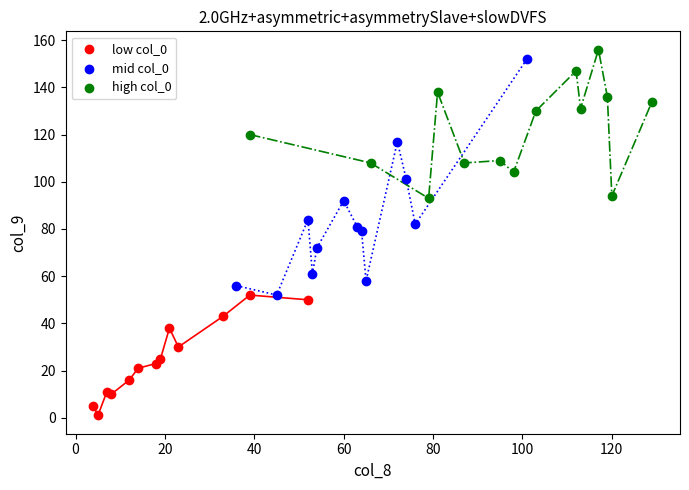

Which series has the largest Y range (max minus min)?

mid col_0